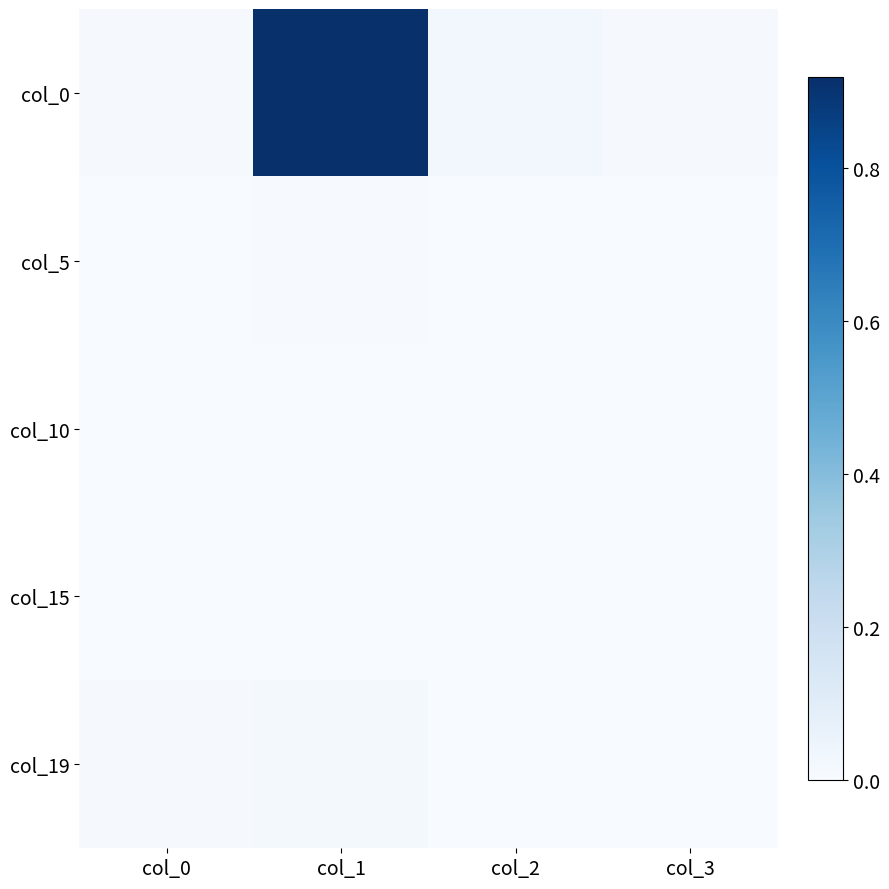

Which series has the largest total across all categories?

col_0